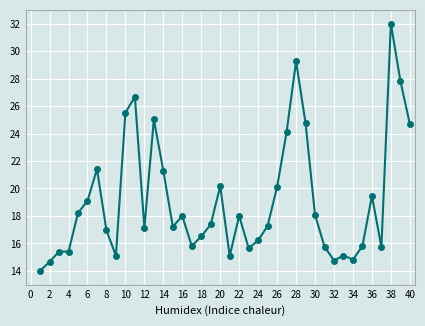

Is this an area chart (filled region under the line)?

No